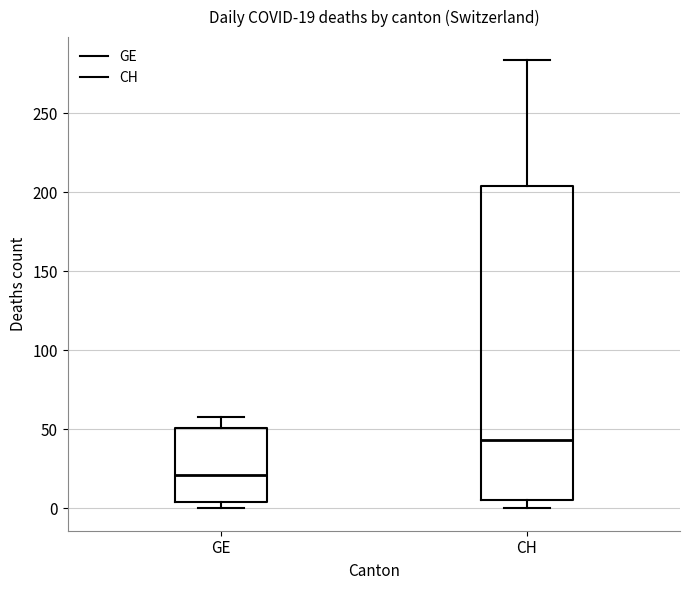

Which box is the tallest, from its lower edge to its upper edge?

CH